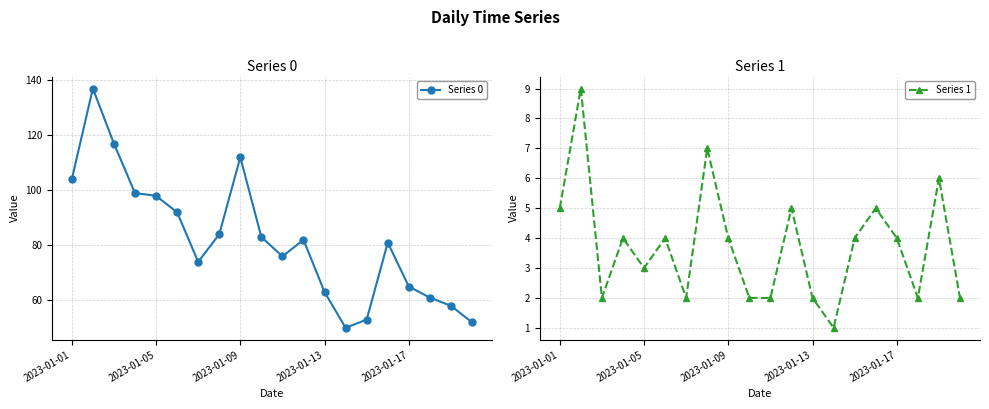

List the series in order of their peak value, highest first.

Series 0, Series 1